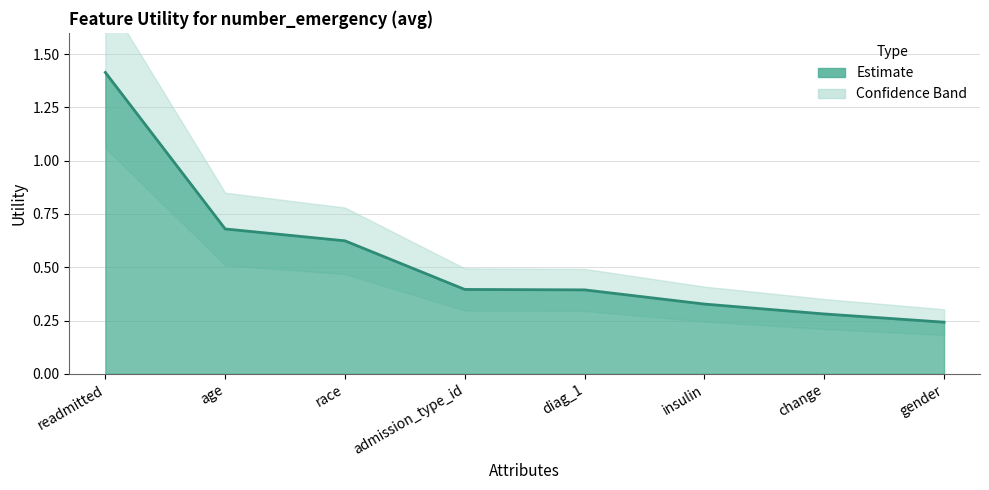

Is it true that the value at change is 0.2?

False